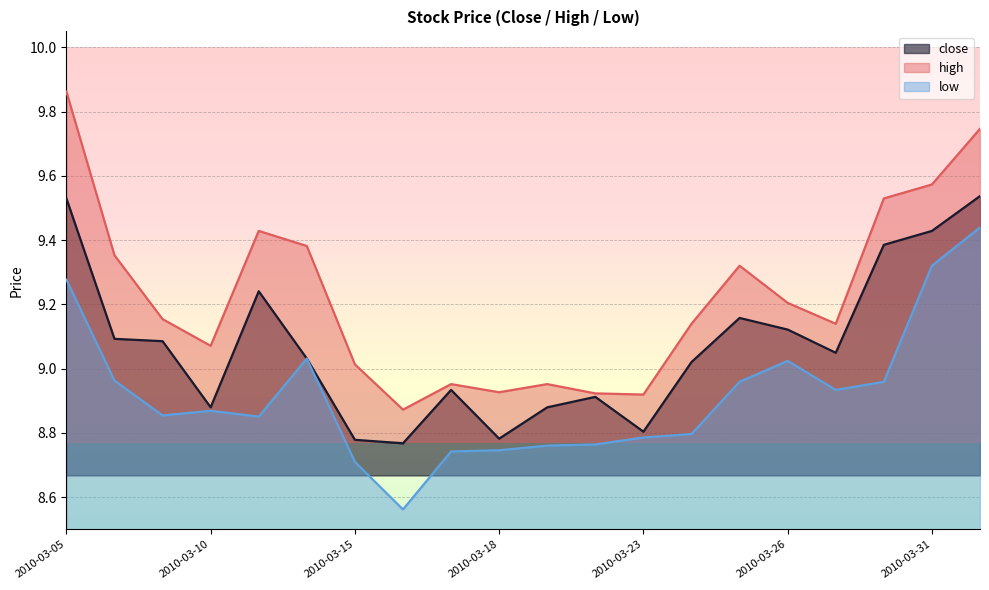

Between 2010-03-11 and 2010-03-18, which is larger?

2010-03-11